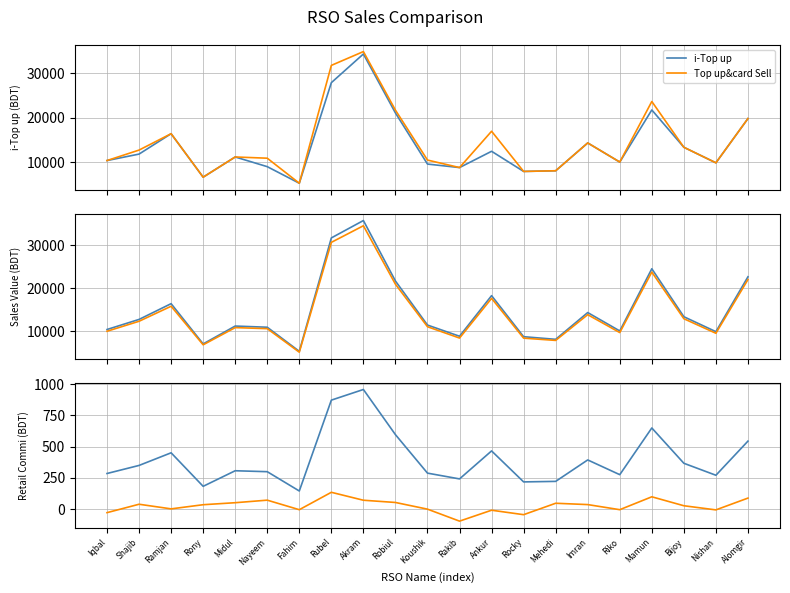

Reading left to right, transcribe all the data shown in this chart.

i-Top up: 10361.0	11812.0	16388.0	6627.0	11163.0	8989.0	5268.0	27847.0	34286.0	21046.0	9569.0	8786.0	12439.0	7916.0	8067.0	14313.0	10020.0	21720.0	13341.0	9850.0	19790.0
Top up&card Sell: 10361.0	12712.0	16388.0	6627.0	11163.0	10889.0	5268.0	31727.0	34826.0	21676.0	10469.0	8786.0	16939.0	7916.0	8067.0	14313.0	10020.0	23620.0	13341.0	9850.0	19790.0
Sales Value: 10361.0	12712.0	16388.0	7000.0	11163.0	10889.0	5268.0	31727.0	35781.0	21676.0	11397.0	8786.0	18258.0	8680.0	8067.0	14313.0	10020.0	24530.0	13341.0	9850.0	22655.0
Act Value: 9949.1	12280.4	15783.3	6789.8	10801.0	10557.6	5068.1	30687.5	34563.3	20926.9	11009.1	8364.4	17622.2	8342.3	7815.2	13819.4	9644.5	23754.5	12874.1	9479.1	22010.8
Retail Commi: 284.9	349.6	450.7	182.2	307.0	299.4	144.9	872.5	957.7	596.1	287.9	241.6	465.8	217.7	221.8	393.6	275.6	649.5	366.9	270.9	544.2
Net Profit: -28.6	38.8	1.7	35.0	51.0	71.4	-5.0	134.4	70.8	52.9	-0.5	-96.5	-9.1	-44.8	46.6	36.0	-4.8	98.4	26.7	-6.4	88.0